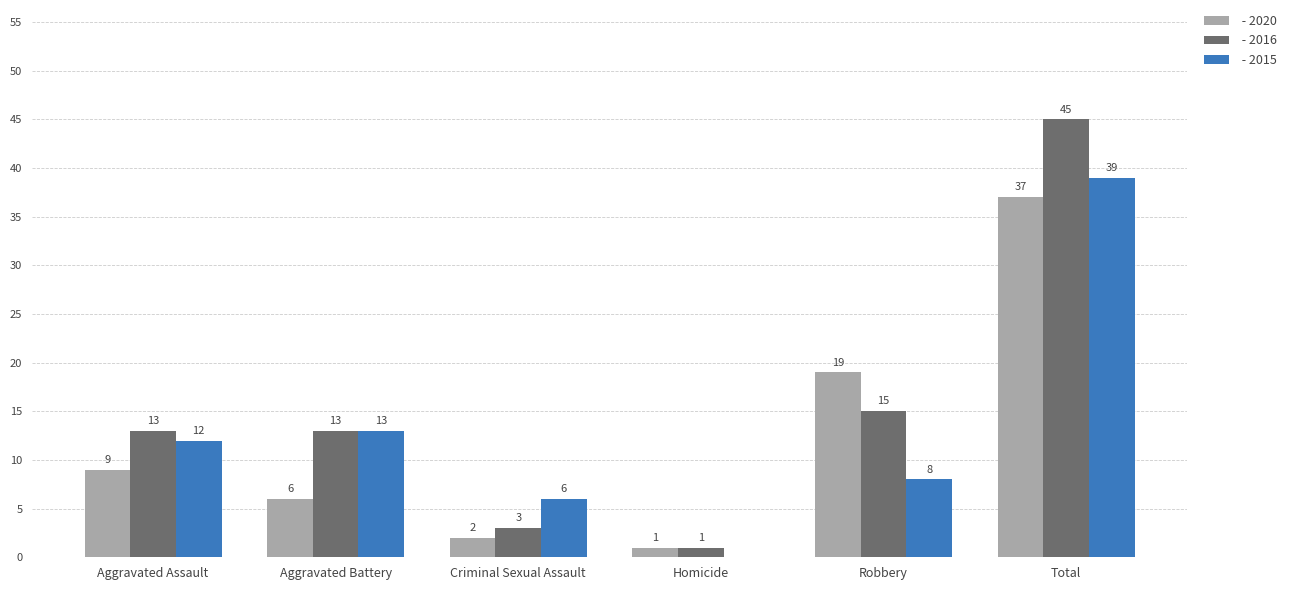

At which category does the chart reach its peak across all series?

Total